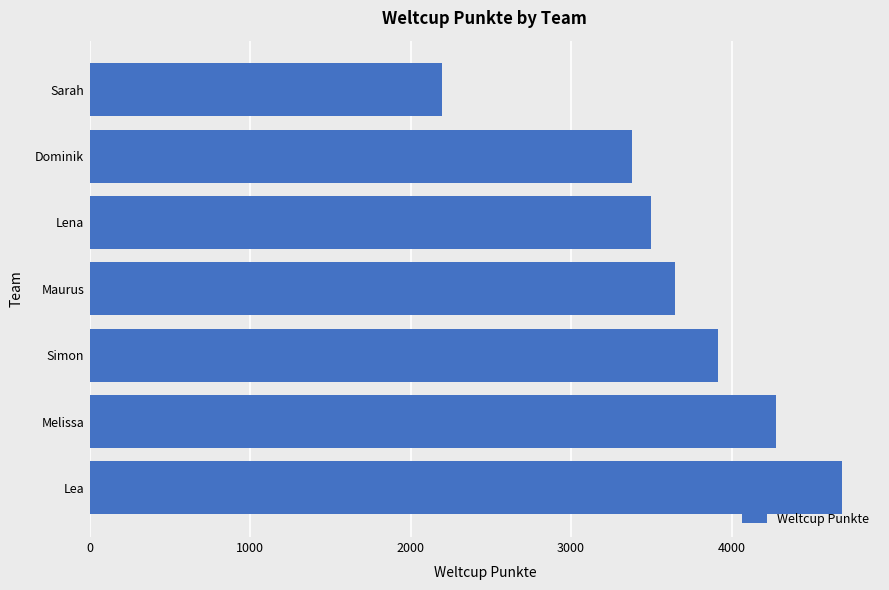

What value does the data have at Lena?

3499